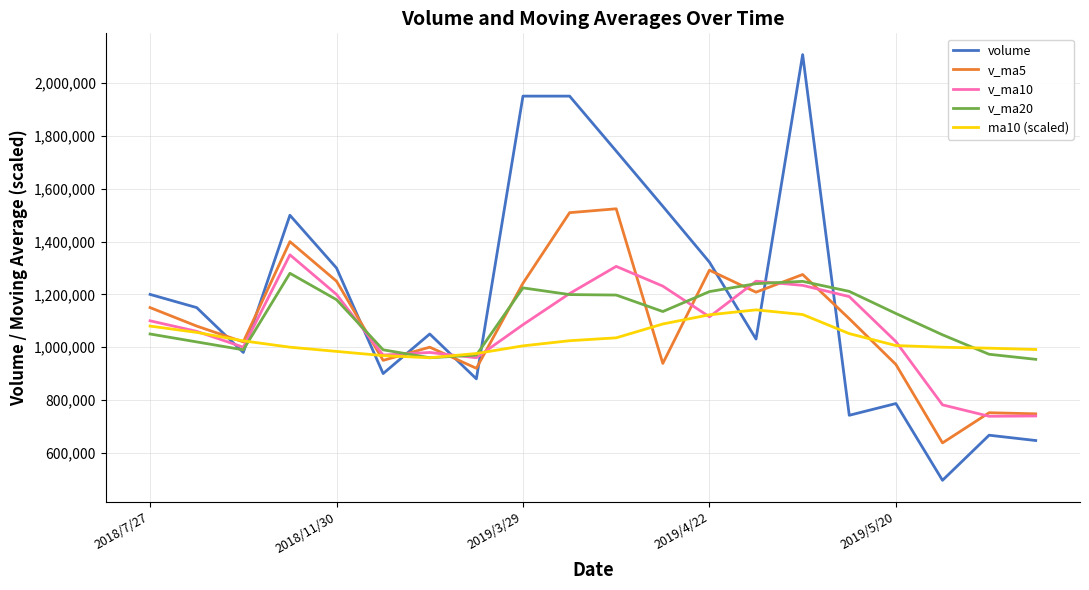

How many times do ma10 (scaled) and volume cross each other?

9